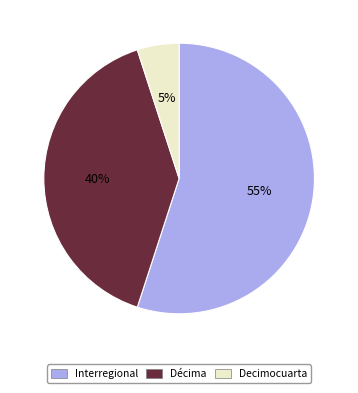

To the nearest percent, what is the difference between the largest and smallest slice percentages?

50%